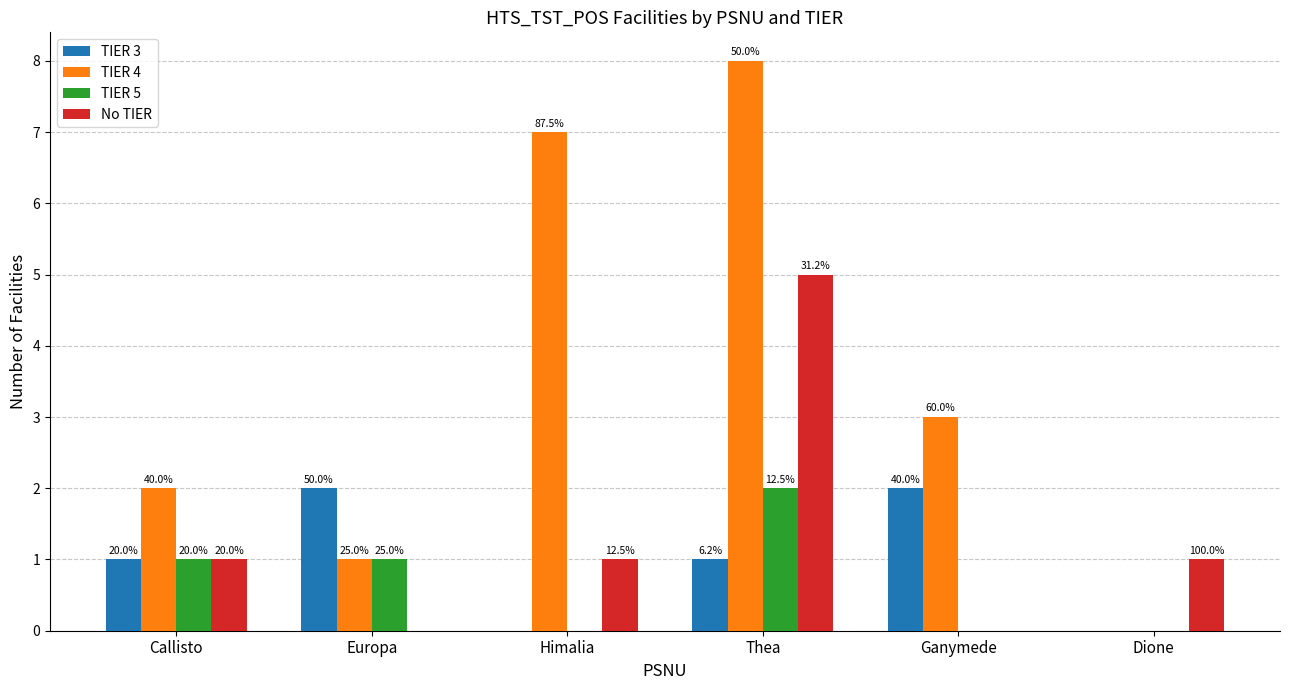

What are all the series names shown in the legend?

TIER 3, TIER 4, TIER 5, No TIER